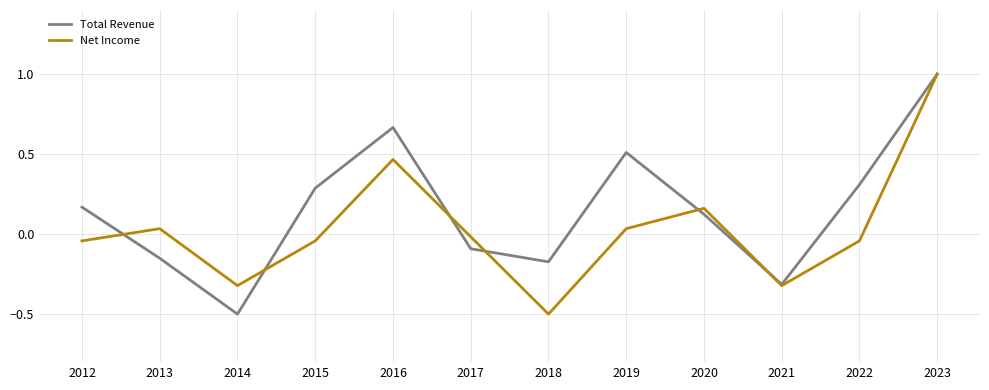

What are all the series names shown in the legend?

Total Revenue, Net Income